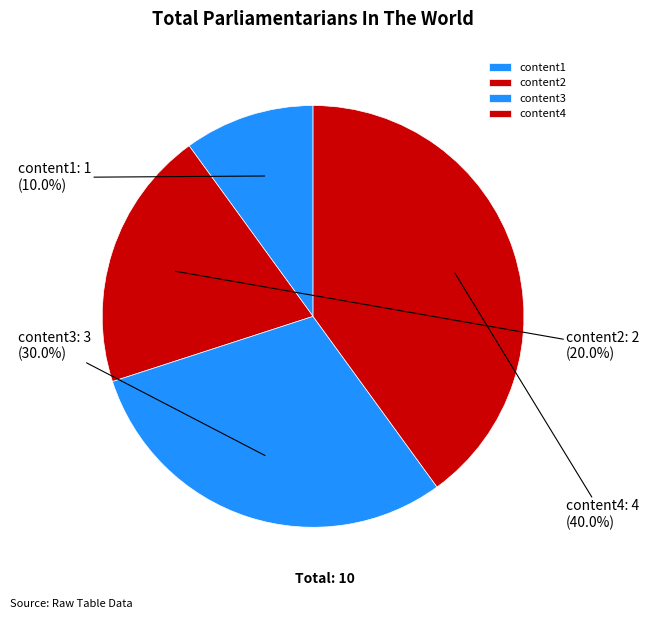

Does content1 account for over 50% of the chart?

No